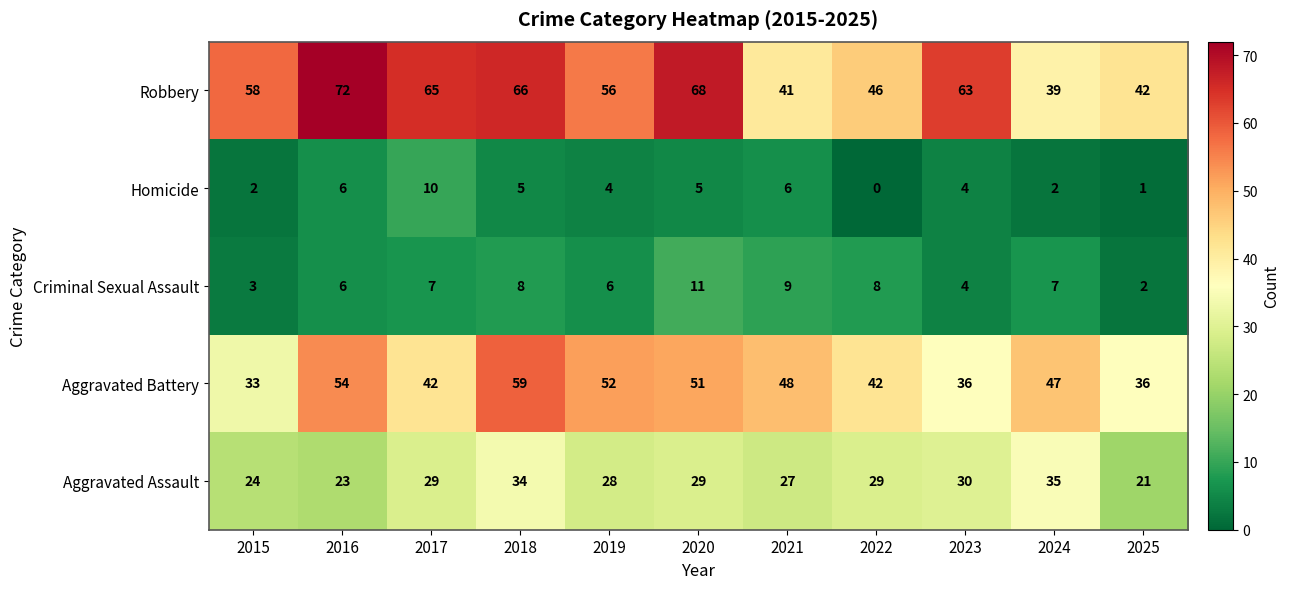

Between 2020 and 2024, which series saw the biggest shift?

Robbery